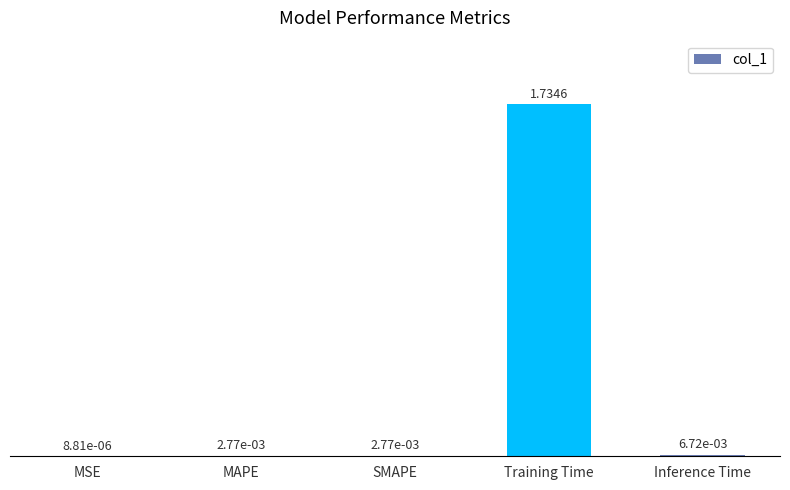

Which category has the highest value across all series?

Training Time